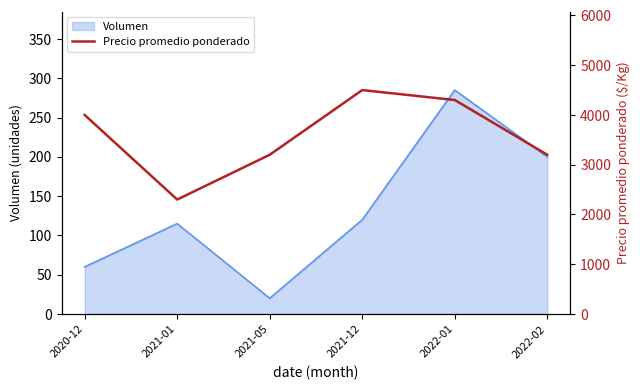

What is the highest value of the Volumen series?

285